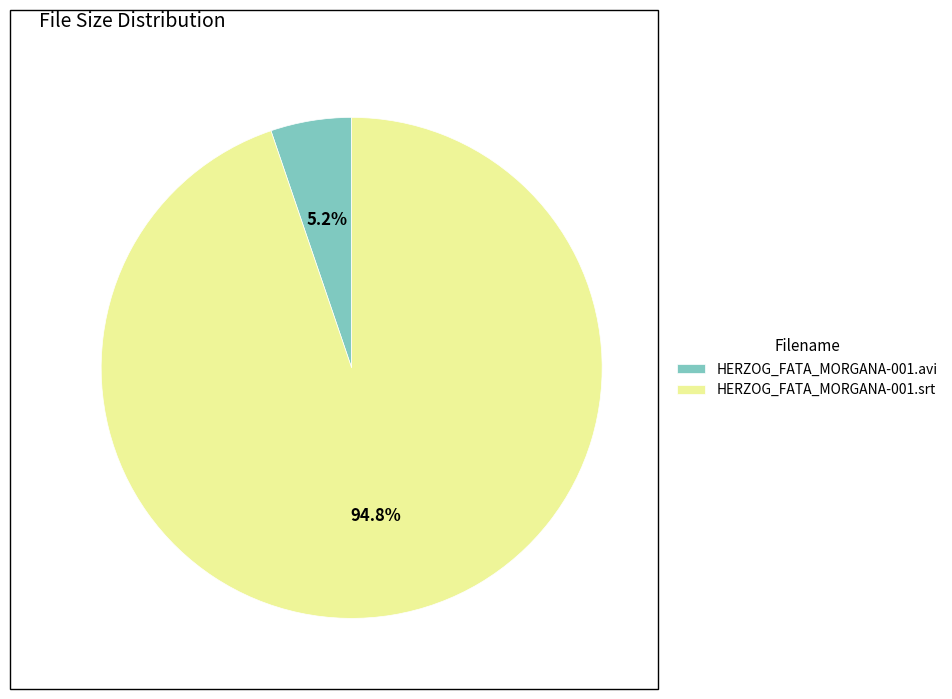

Is HERZOG_FATA_MORGANA-001.avi the majority of the pie?

No